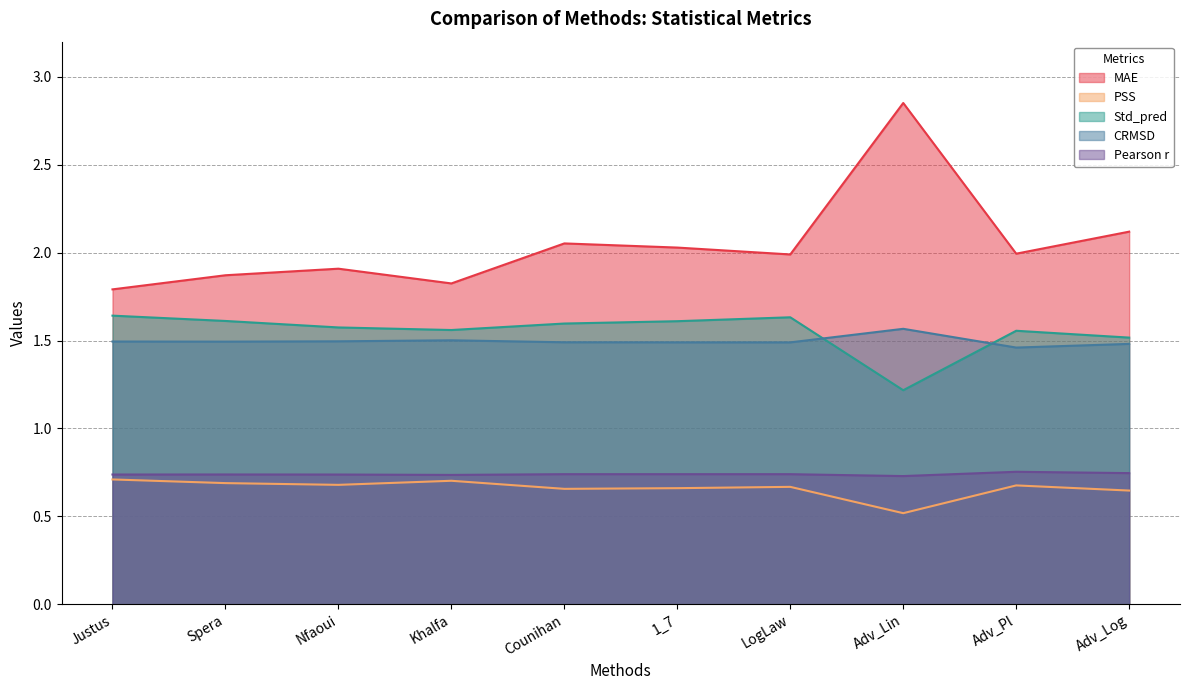

Reading left to right, transcribe all the data shown in this chart.

MAE: 1.8	1.9	1.9	1.8	2.1	2.0	2.0	2.9	2.0	2.1
PSS: 0.7	0.7	0.7	0.7	0.7	0.7	0.7	0.5	0.7	0.6
Std_pred: 1.6	1.6	1.6	1.6	1.6	1.6	1.6	1.2	1.6	1.5
CRMSD: 1.5	1.5	1.5	1.5	1.5	1.5	1.5	1.6	1.5	1.5
Pearson r: 0.7	0.7	0.7	0.7	0.7	0.7	0.7	0.7	0.8	0.7